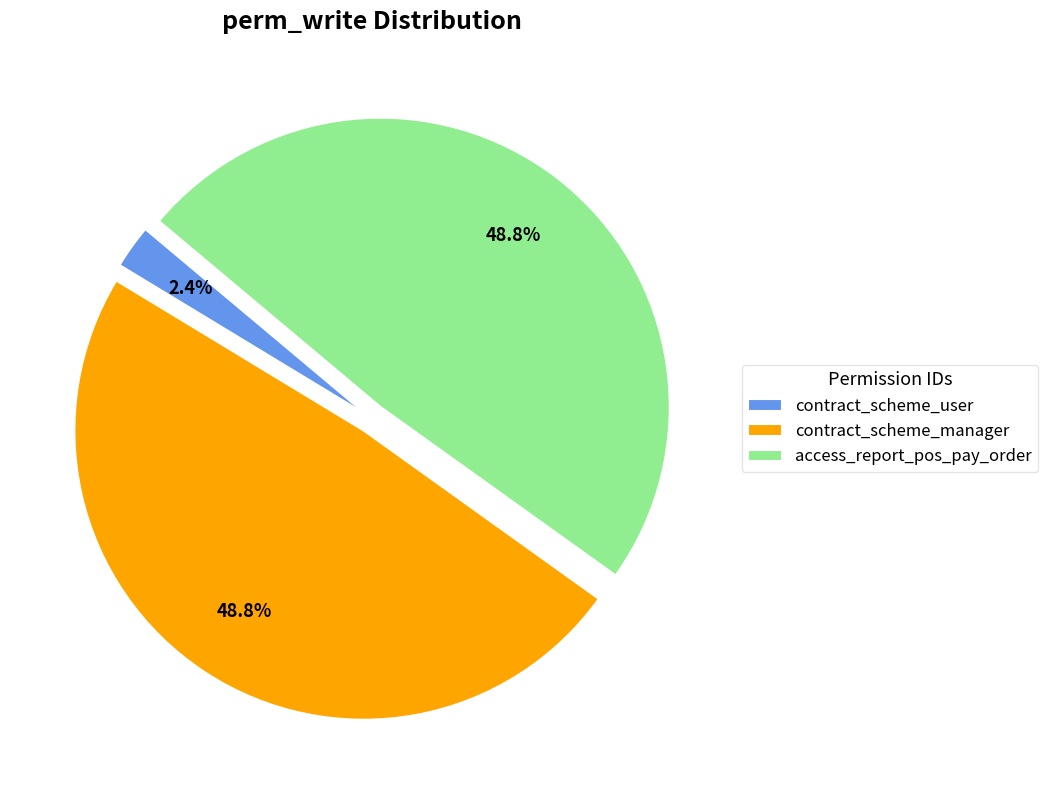

Which slice is the smallest?

contract_scheme_user